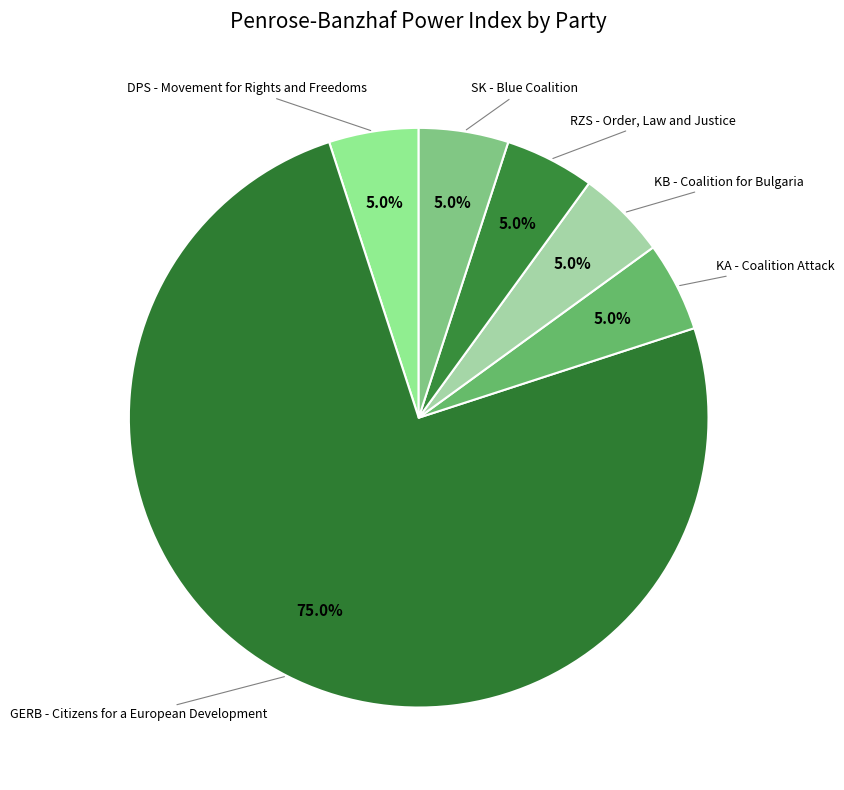

Count the number of slices in the pie.

6